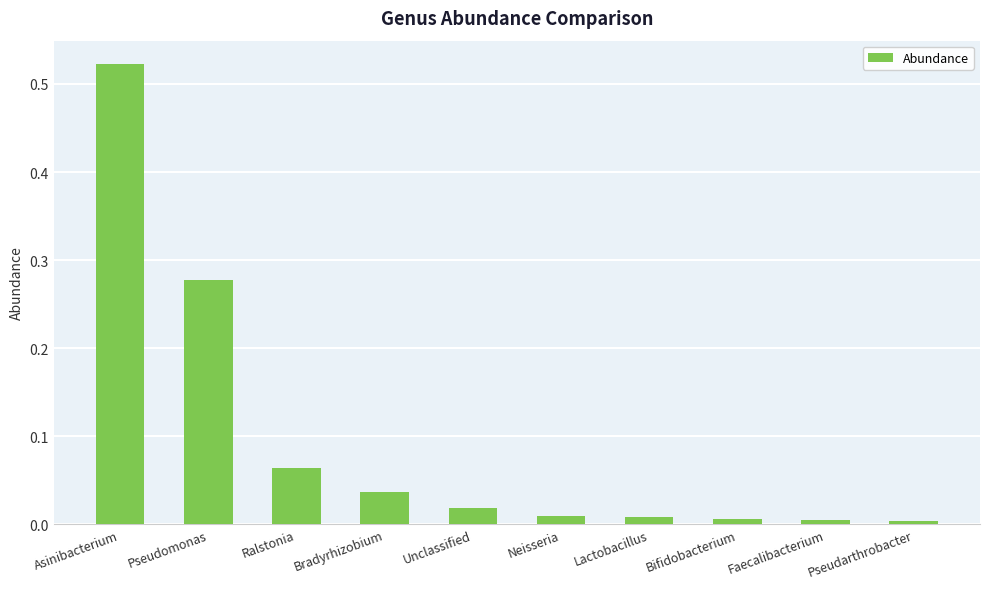

The chart shows a value of 0.1 at Bradyrhizobium. True or false?

False